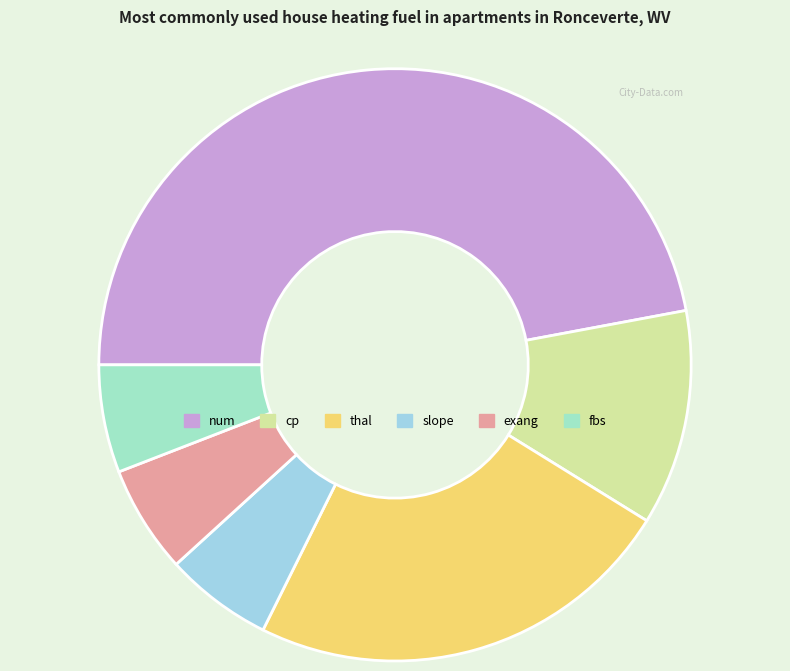

To the nearest percent, what percentage of the pie is fbs?

6%